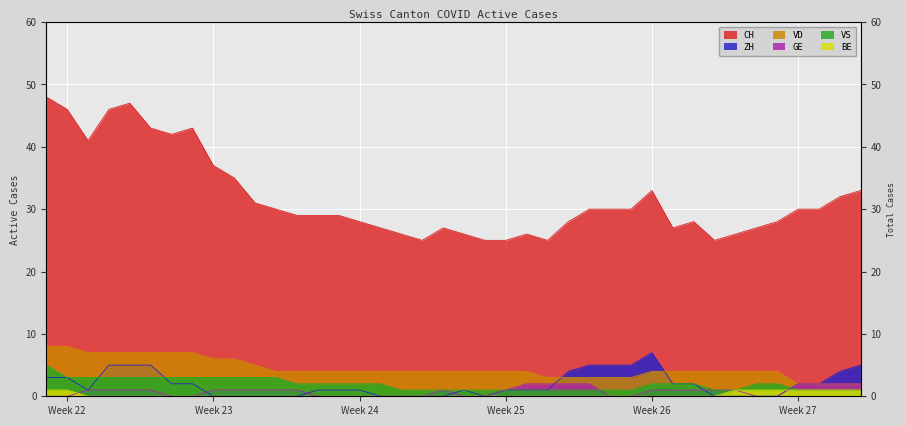

What position from the left is Week 27?

6